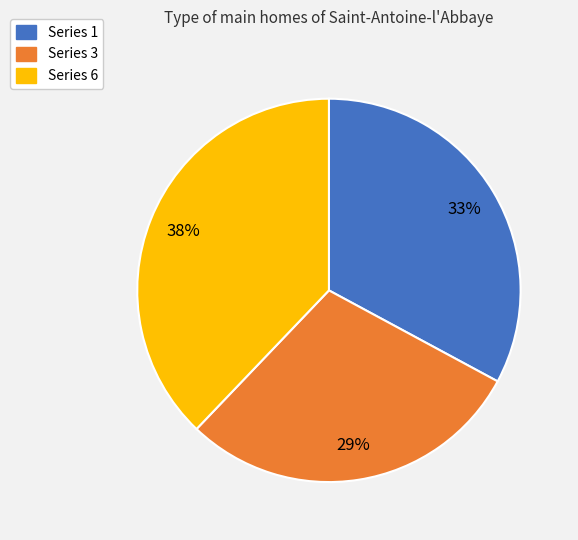

Which category has the biggest portion of the pie?

Series 6